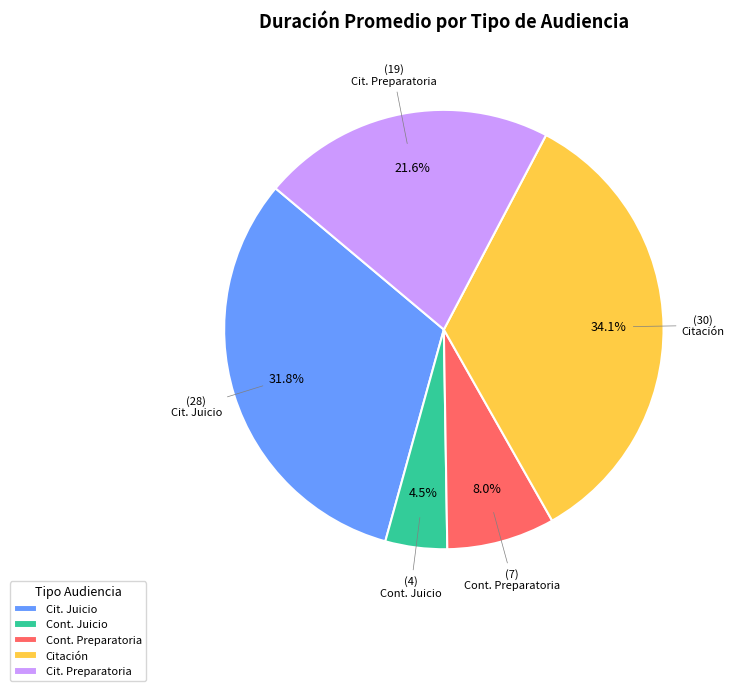

Count the number of slices in the pie.

5